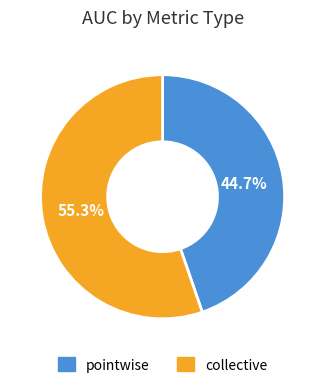

To the nearest percent, what is the difference between the largest and smallest slice percentages?

11%